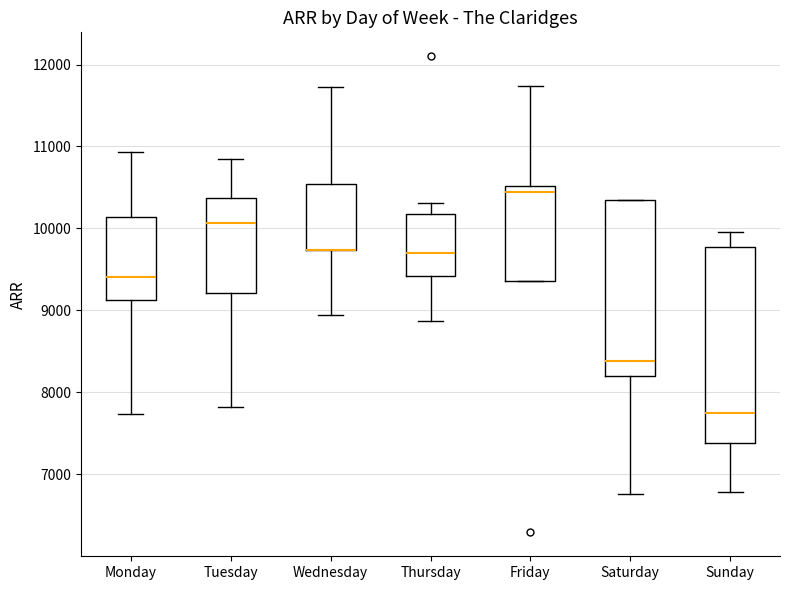

Comparing the boxes themselves (not the whiskers), which one is the tallest?

Sunday